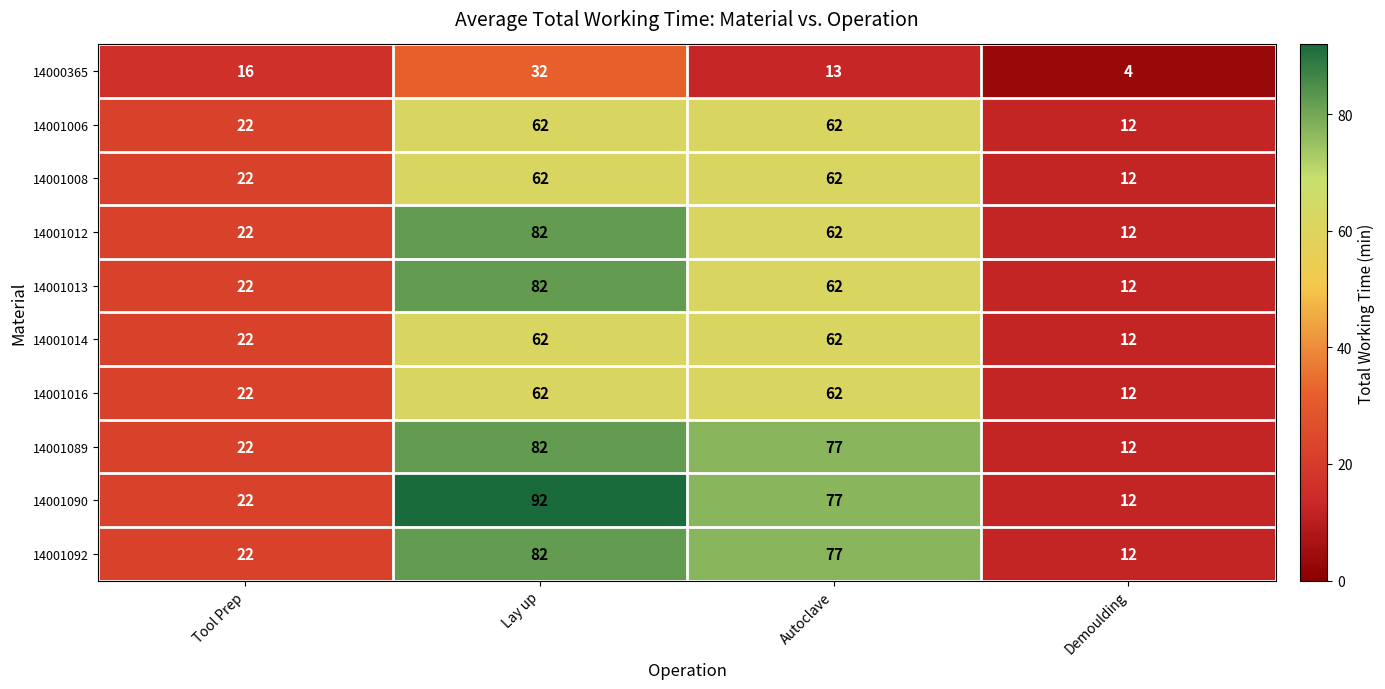

Rank the categories by 14001092 value from lowest to highest.

Demoulding, Tool Prep, Autoclave, Lay up